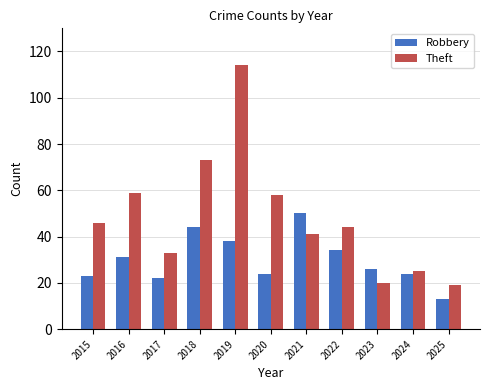

At 2018, list the series in order from smallest to largest.

Robbery, Theft